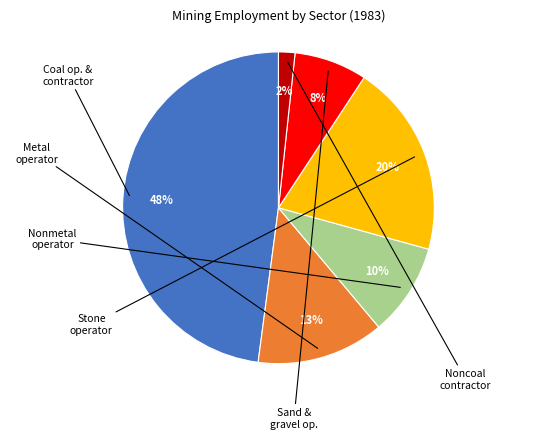

Is there any slice that represents more than half of the pie?

No